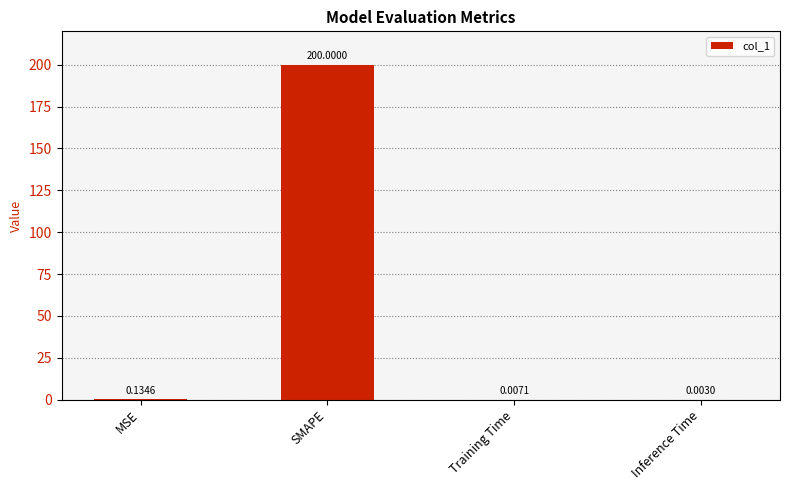

At which label is the value closest to 100?

MSE